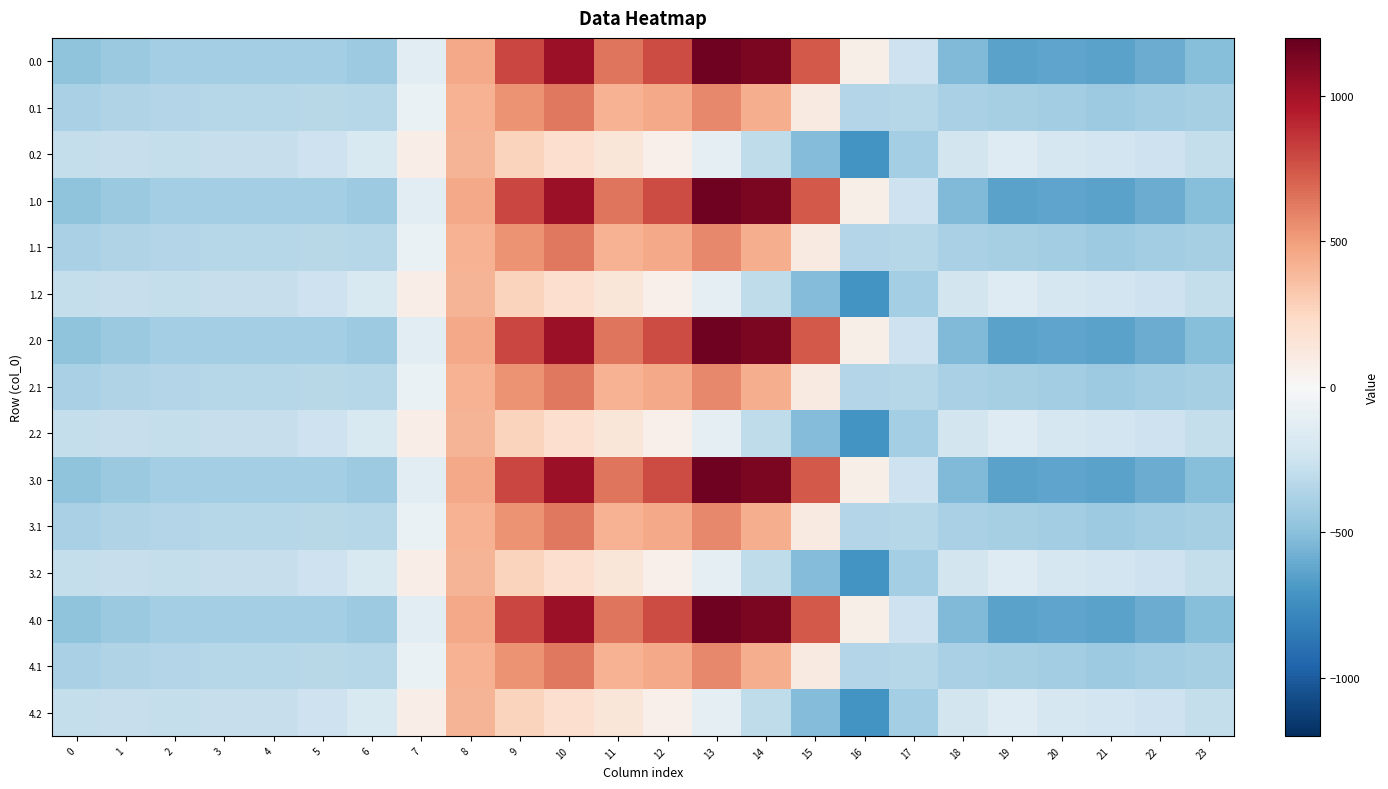

What is the total value across all series at 12?

6528.4